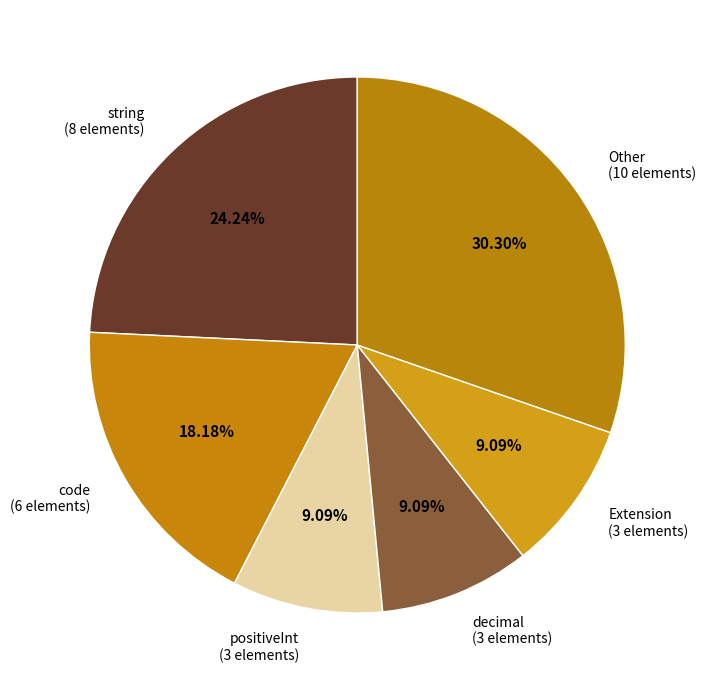

Between string (8 elements) and Extension (3 elements), which is larger?

string (8 elements)